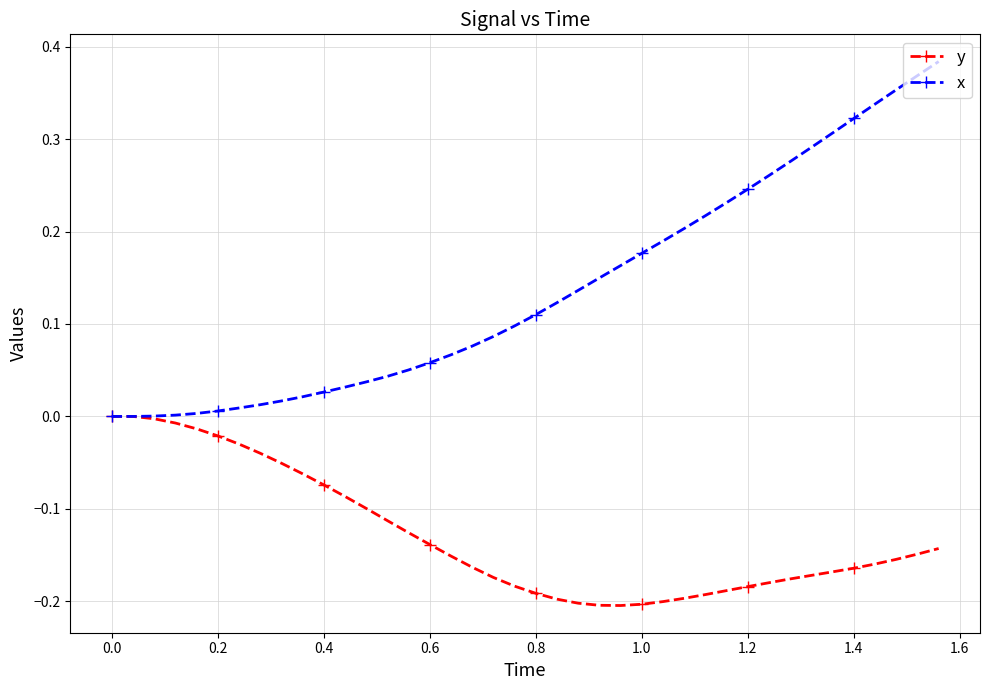

List the series in order of their peak value, highest first.

x, y